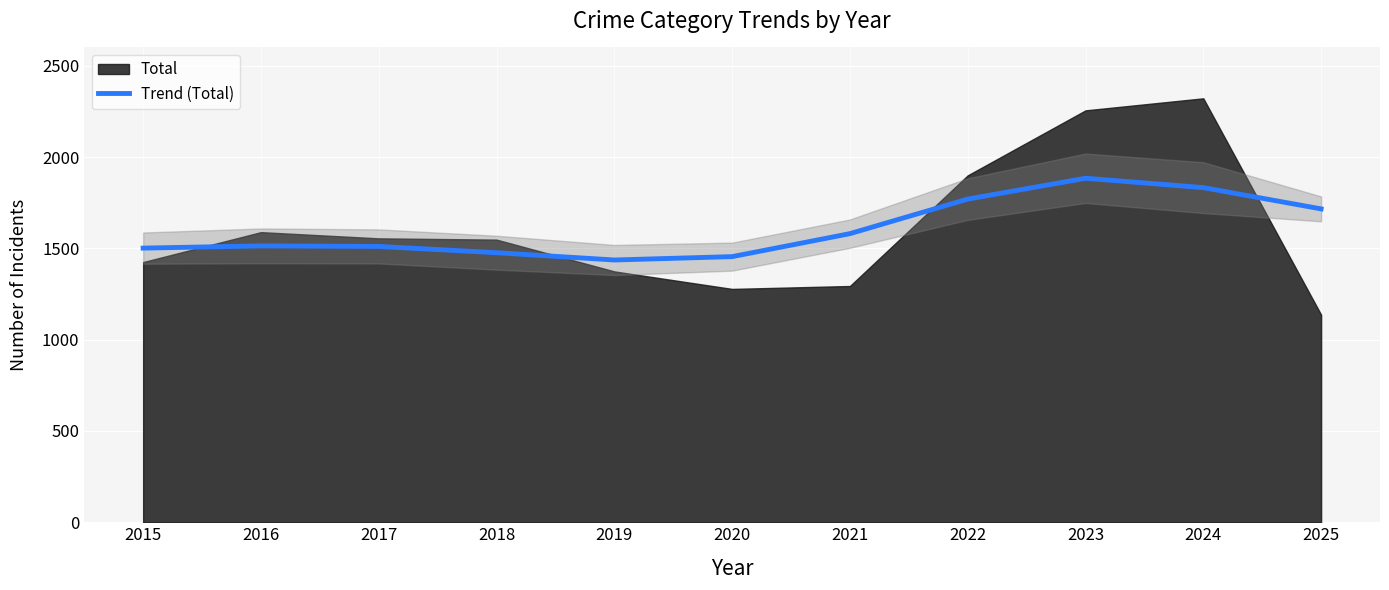

At which label is Trend (Total) closest to 1660?

2025